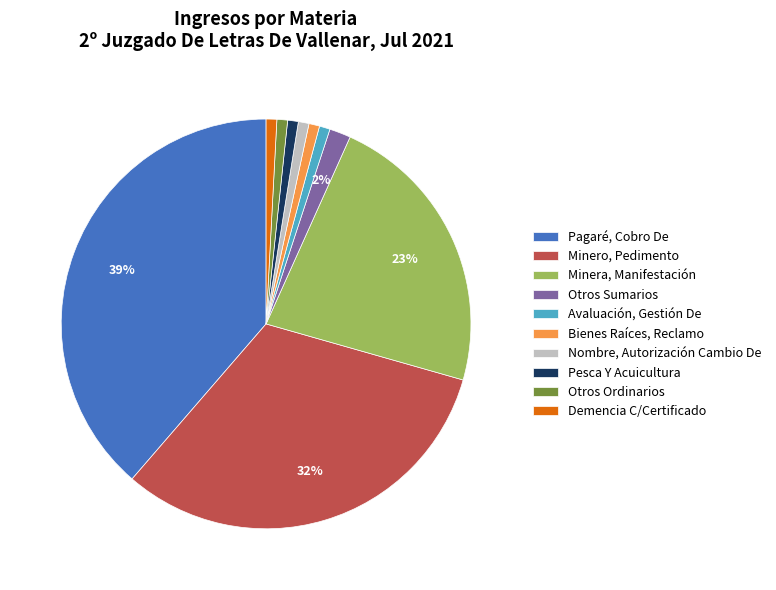

Which category has the biggest portion of the pie?

Pagaré, Cobro De